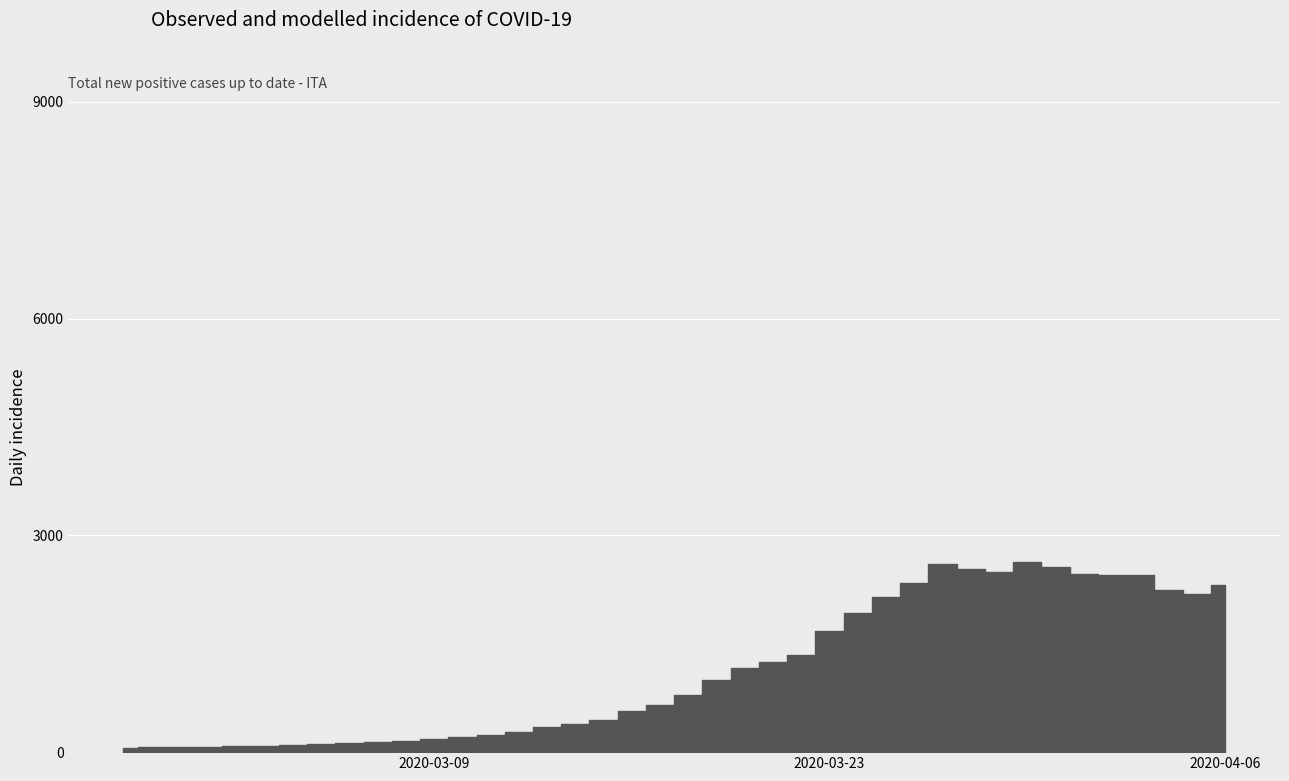

What is the sum of the values at 2020-02-27 and 2020-03-17?

717